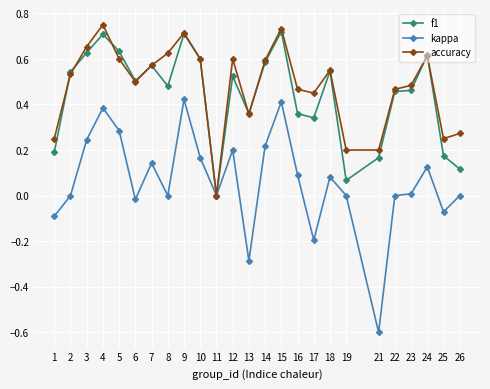

How many data points in f1 are above 0?

24